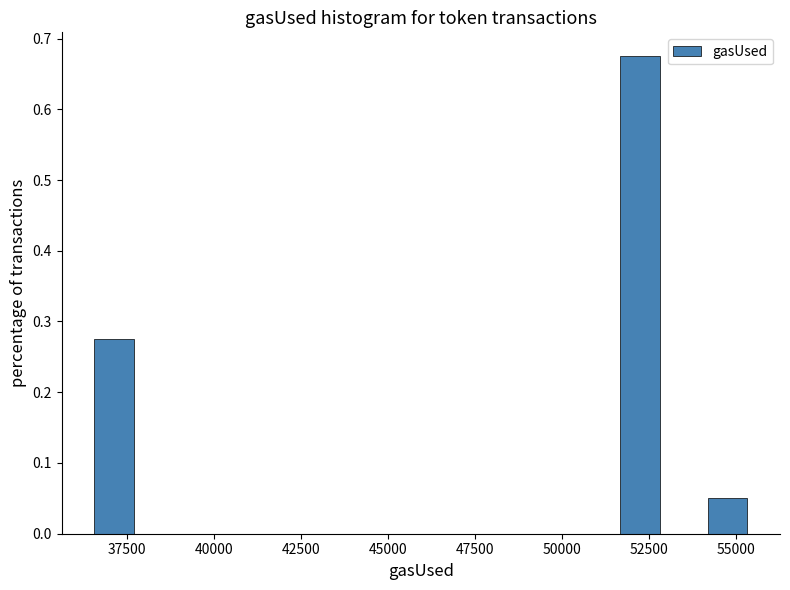

Read against the x-axis, roughly where is the centre of the tallest bar?

52000